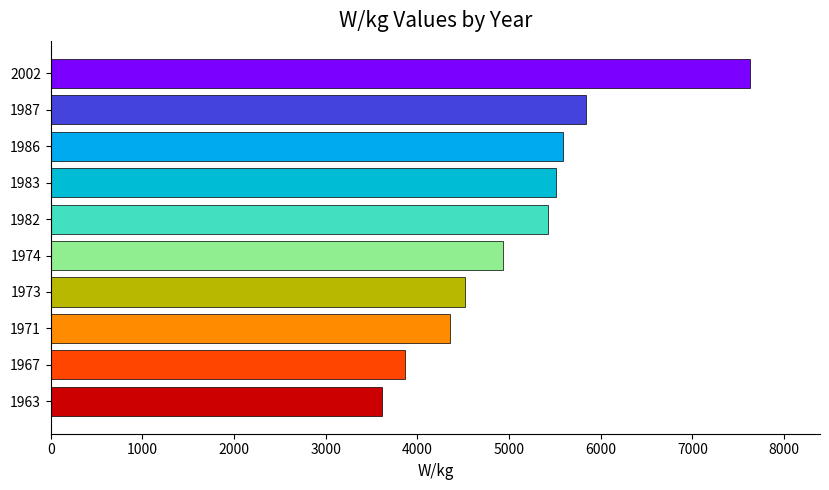

List the labels in order of value, largest first.

2002, 1987, 1986, 1983, 1982, 1974, 1973, 1971, 1967, 1963